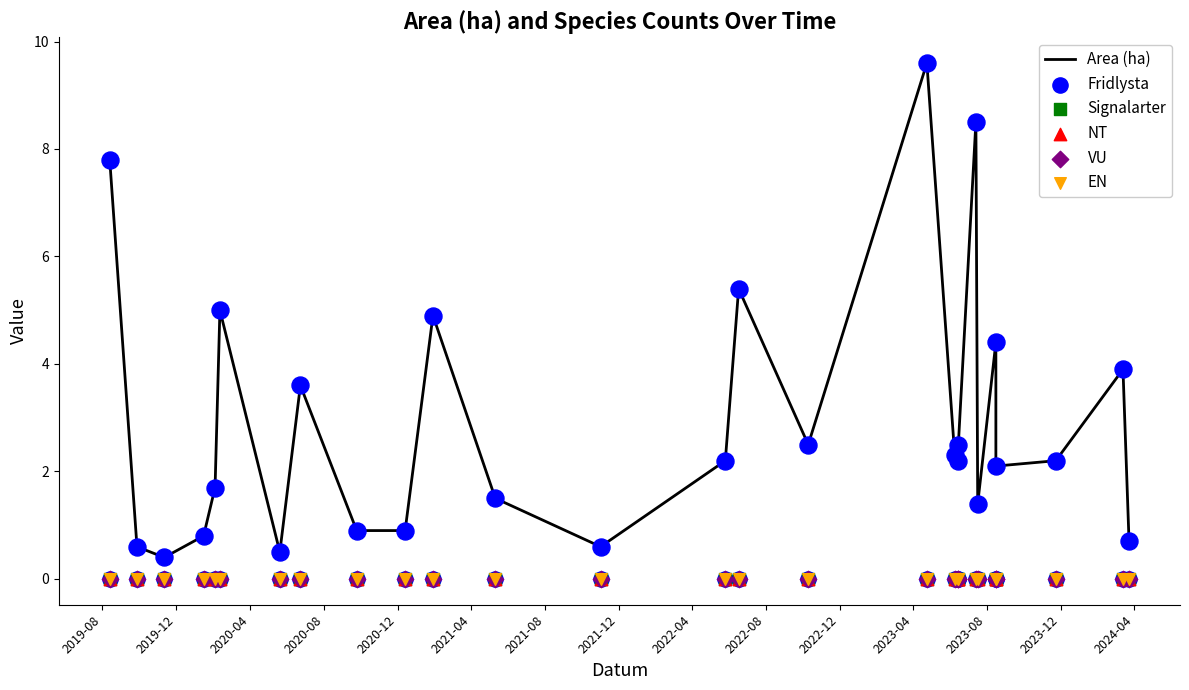

Which series has the largest total across all categories?

Area (ha)